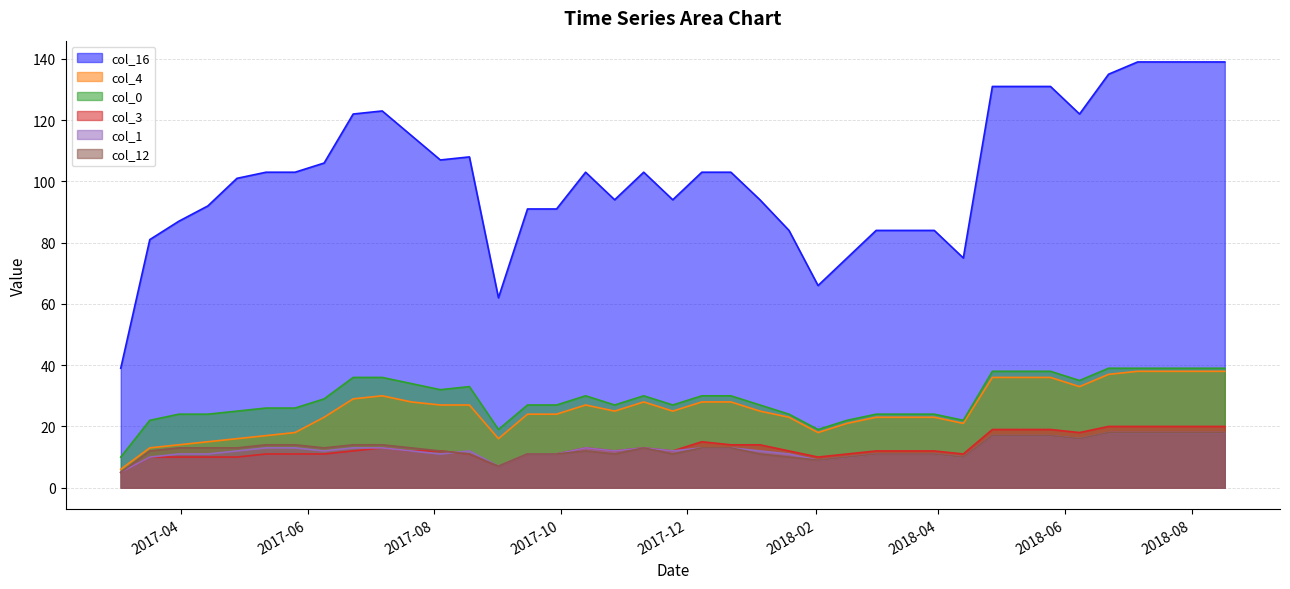

What is the minimum value for col_4?

6